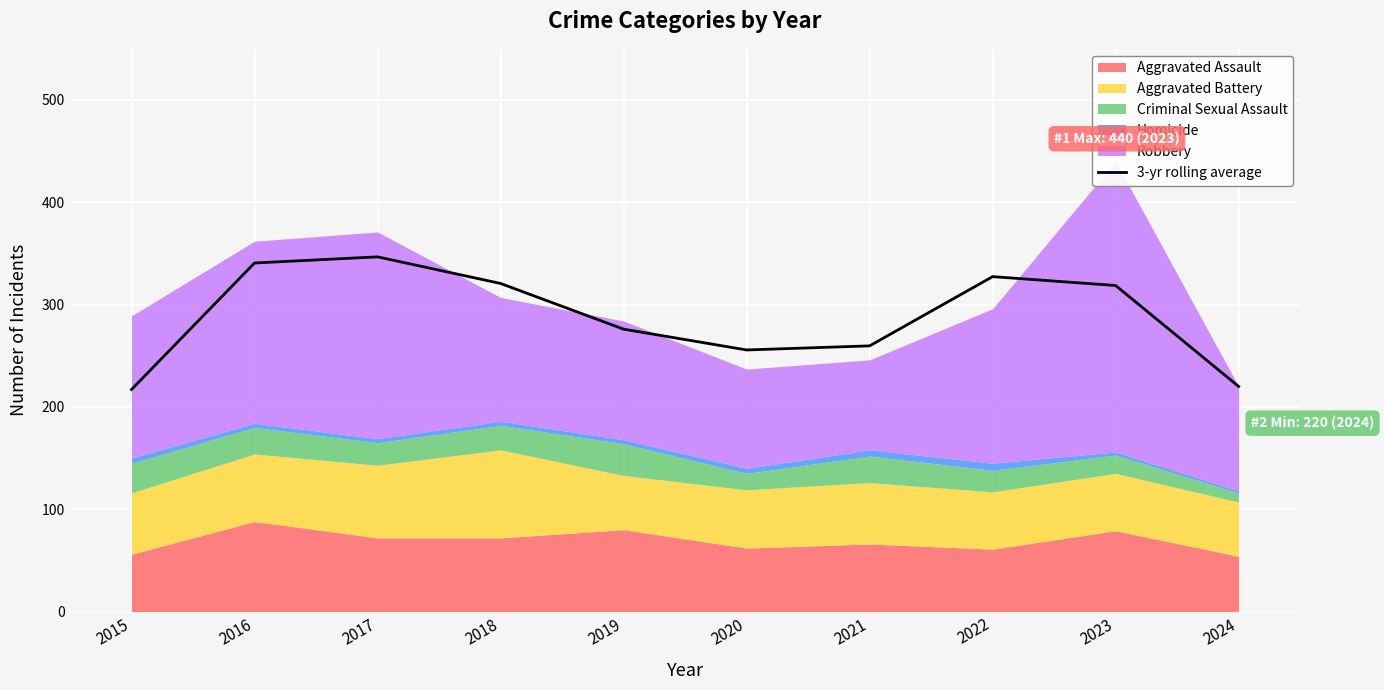

The value at 2020 is 255.7. True or false?

True